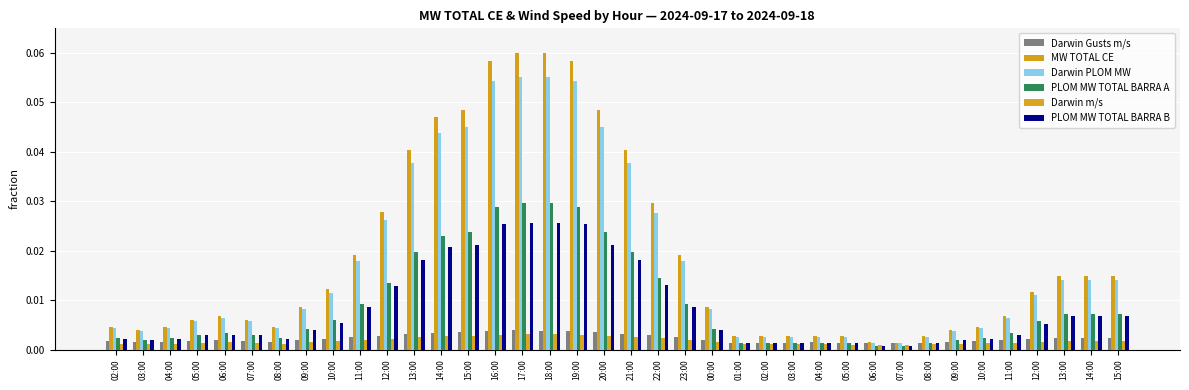

What is the maximum value shown in the chart?

0.1